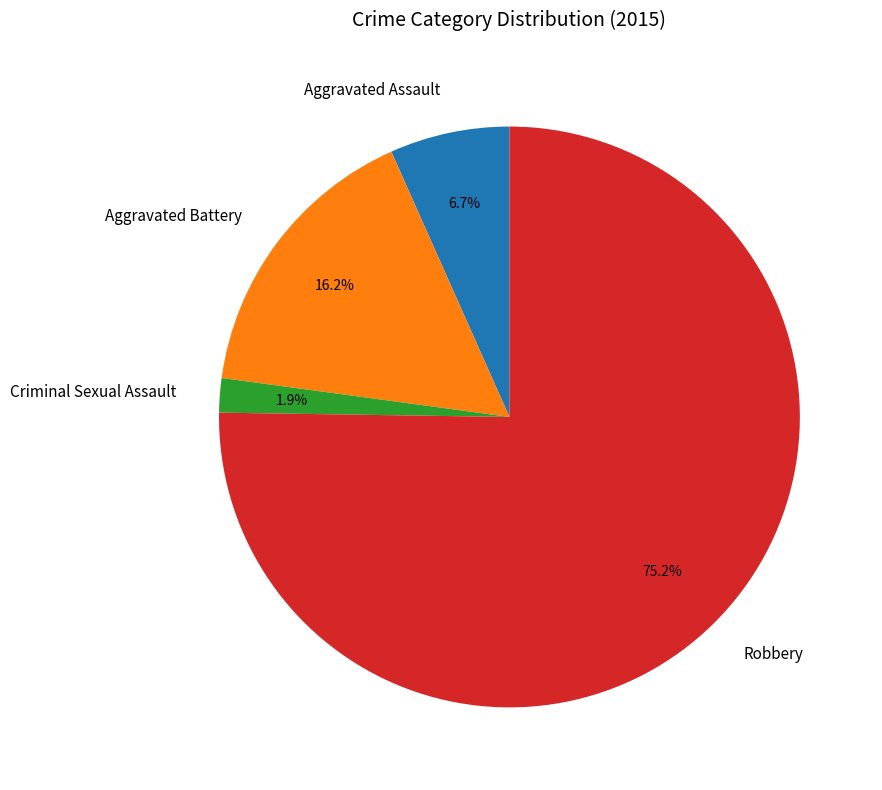

Rank the categories by value from highest to lowest.

Robbery, Aggravated Battery, Aggravated Assault, Criminal Sexual Assault